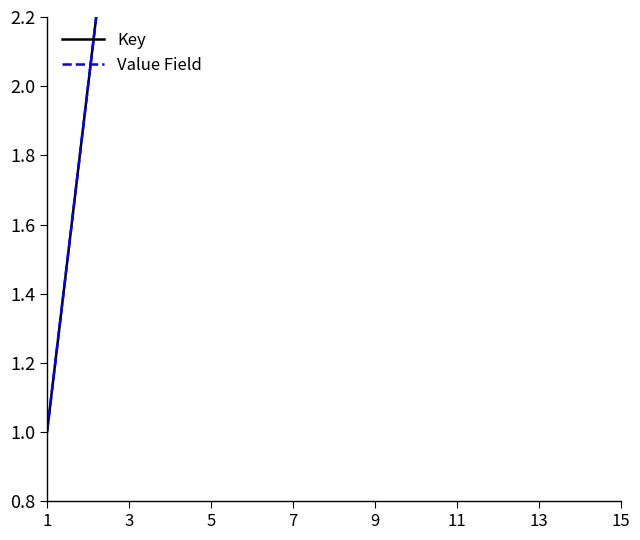

What are all the series names shown in the legend?

Key, Value Field